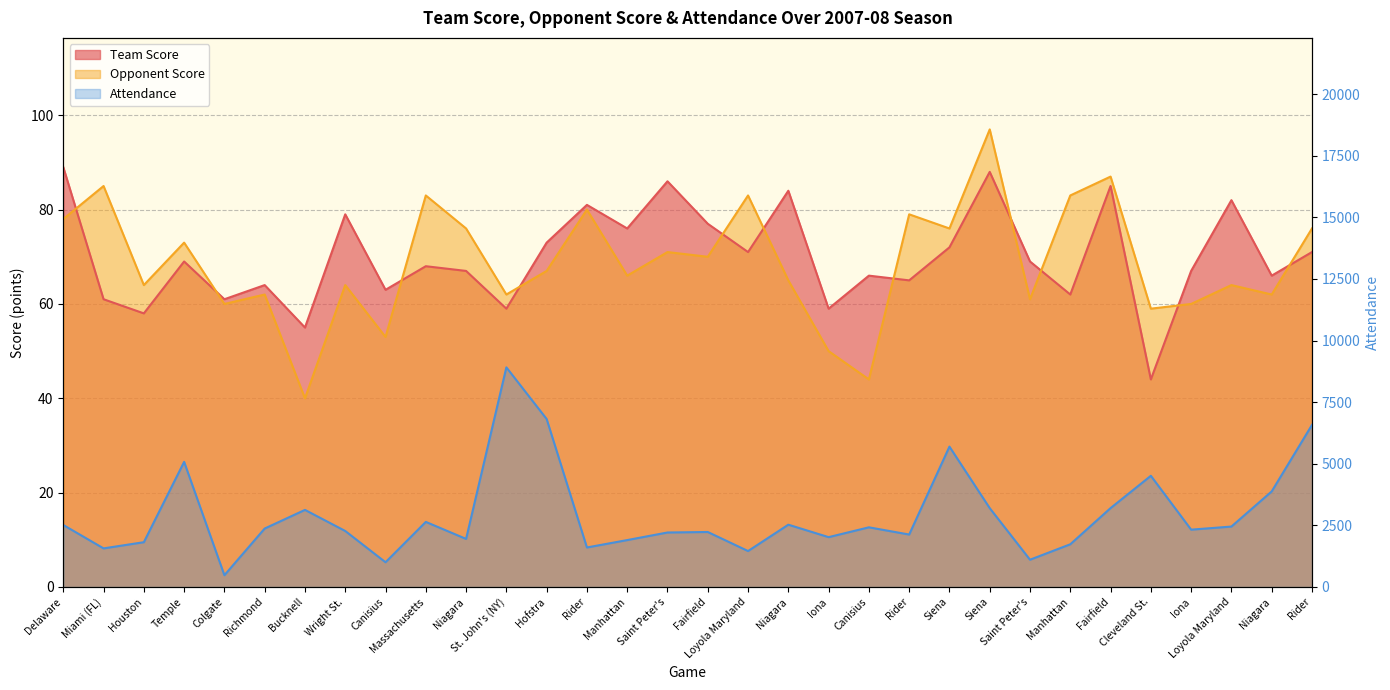

Which series has the widest spread of values?

Attendance